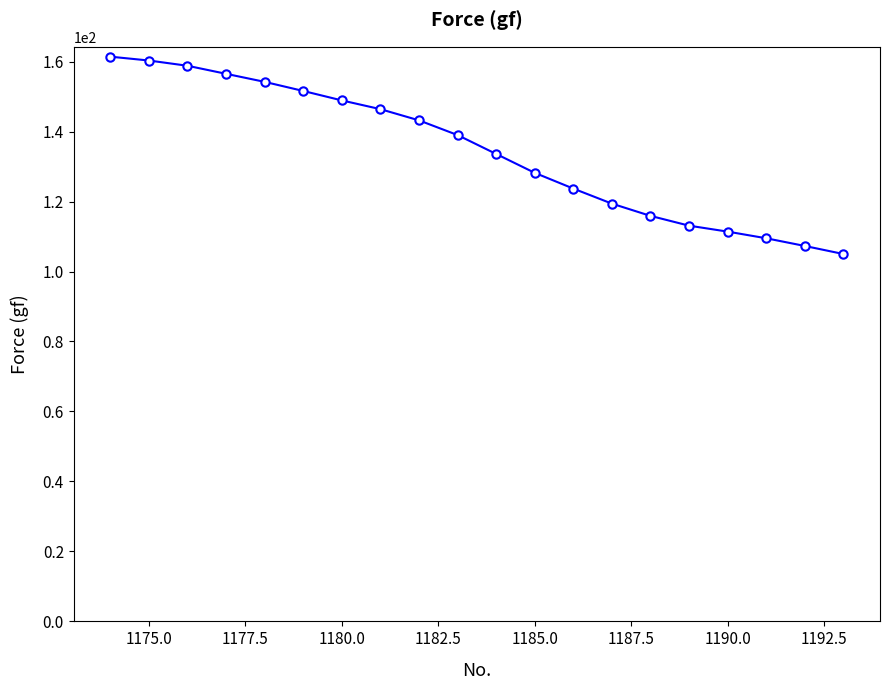

What is the maximum value shown in the chart?

161.4